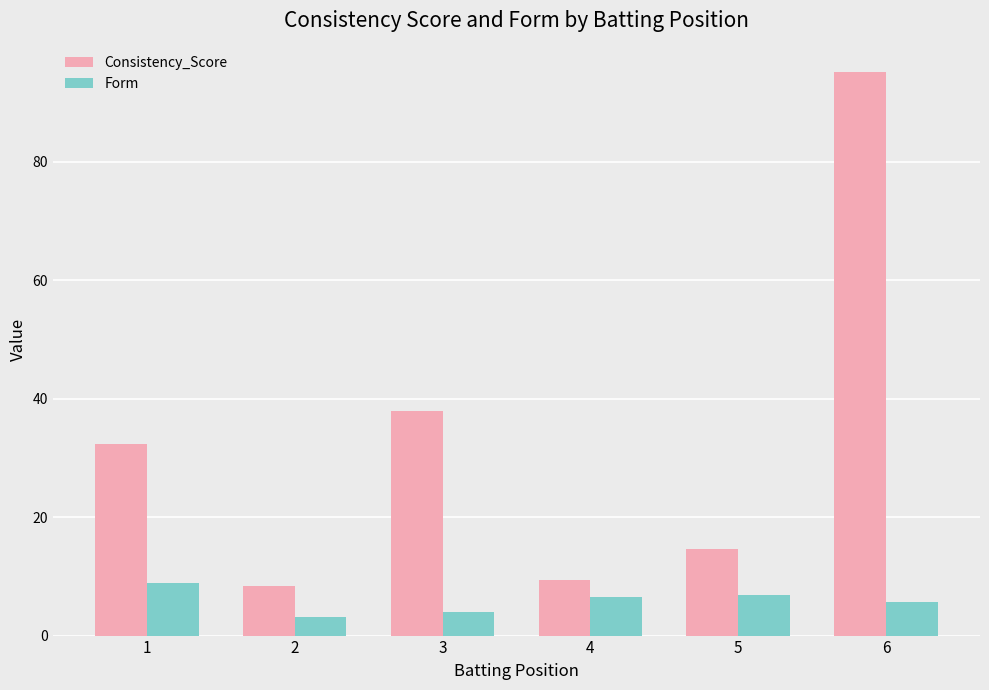

Which label corresponds to the largest value in the chart?

6